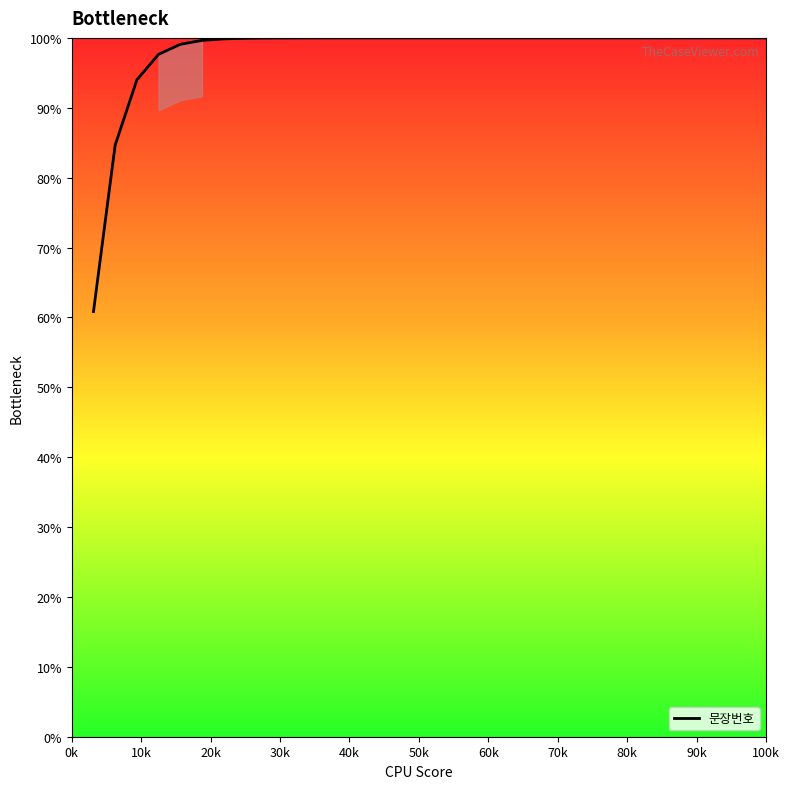

What is the minimum value shown in the chart?

60.8